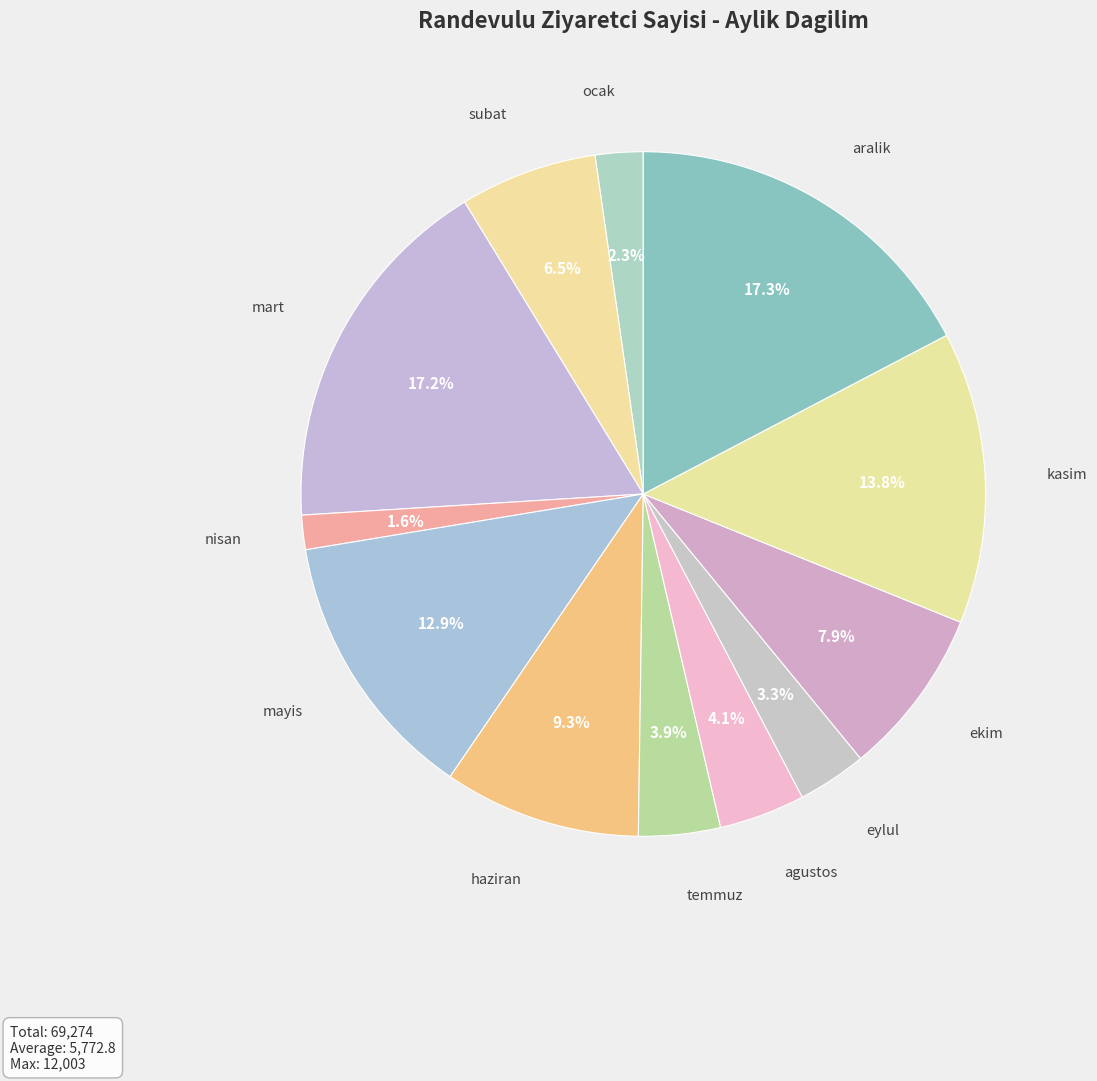

How much of the chart is everything except eylul?

96.7%